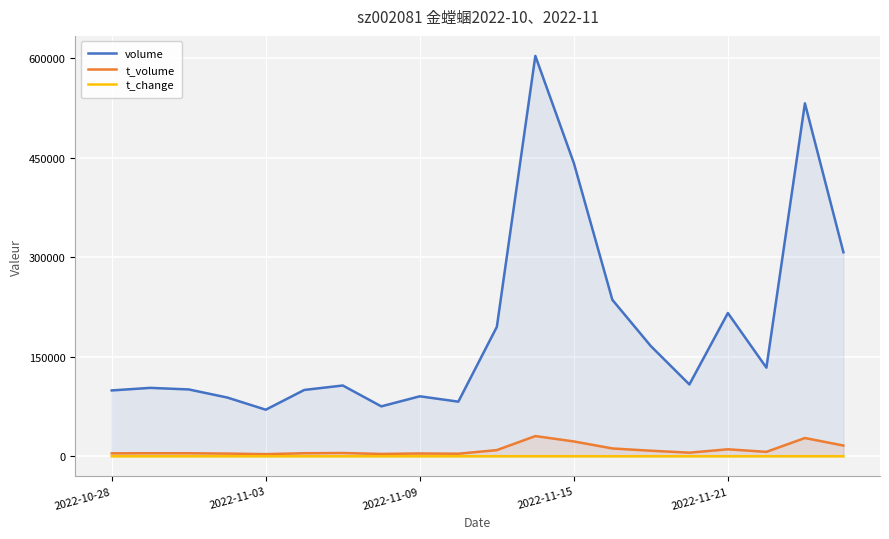

Is it true that t_change equals 0.3 at 13?

False